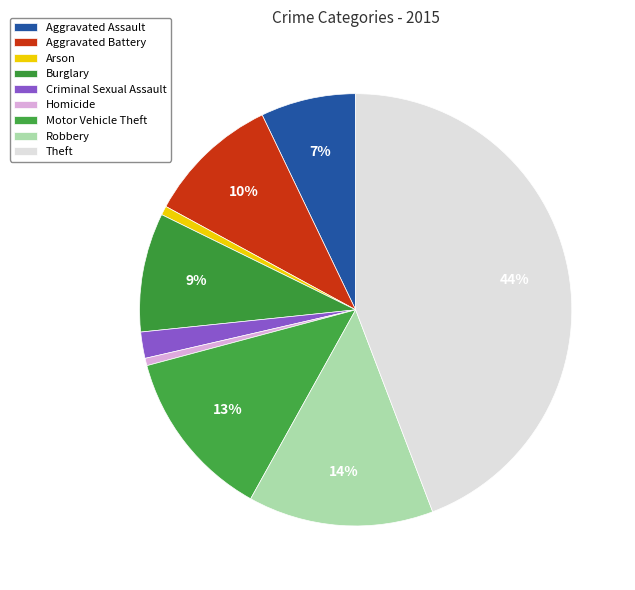

To the nearest percent, what is the difference between the largest and smallest slice percentages?

44%